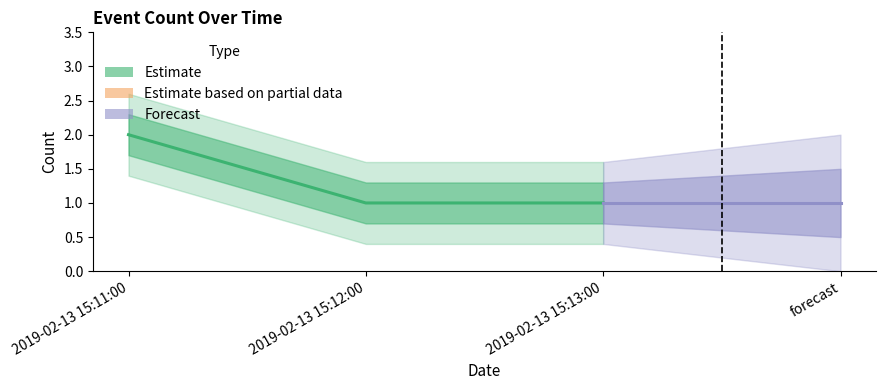

What value does the data have at 2019-02-13 15:12:00?

1